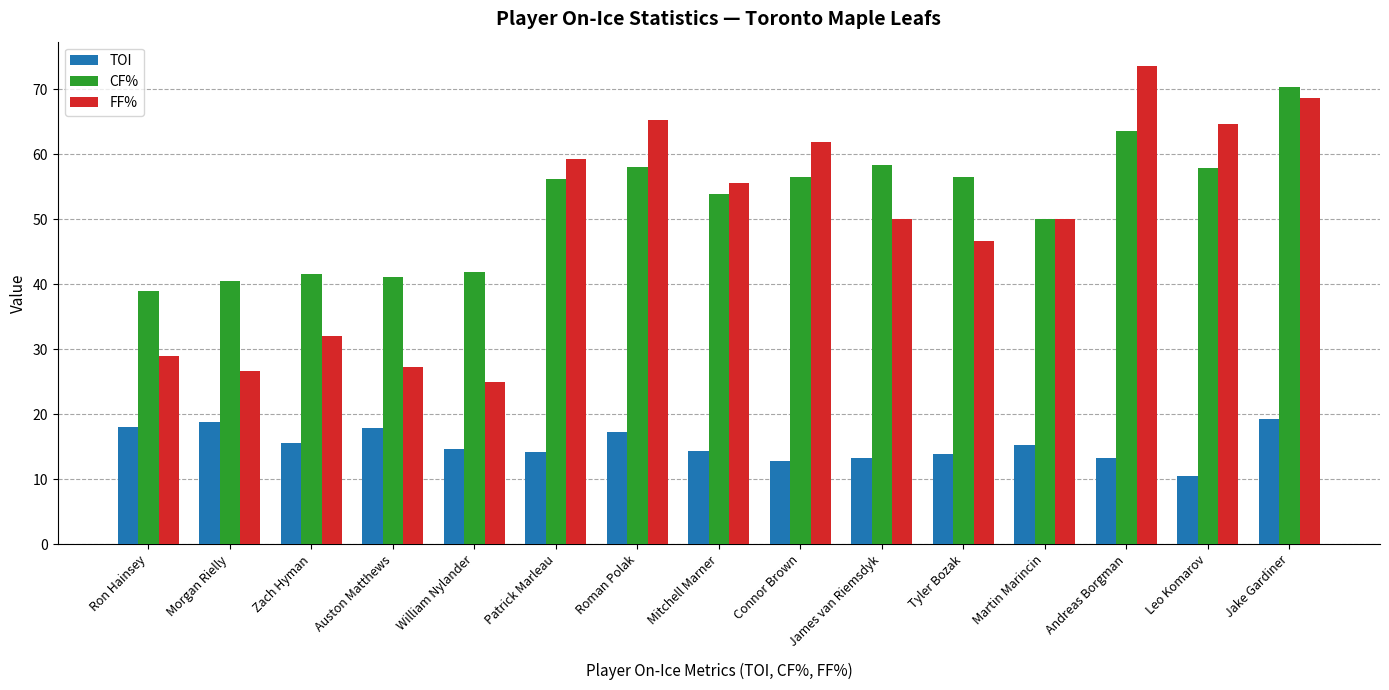

How many categories are shown in the chart?

15